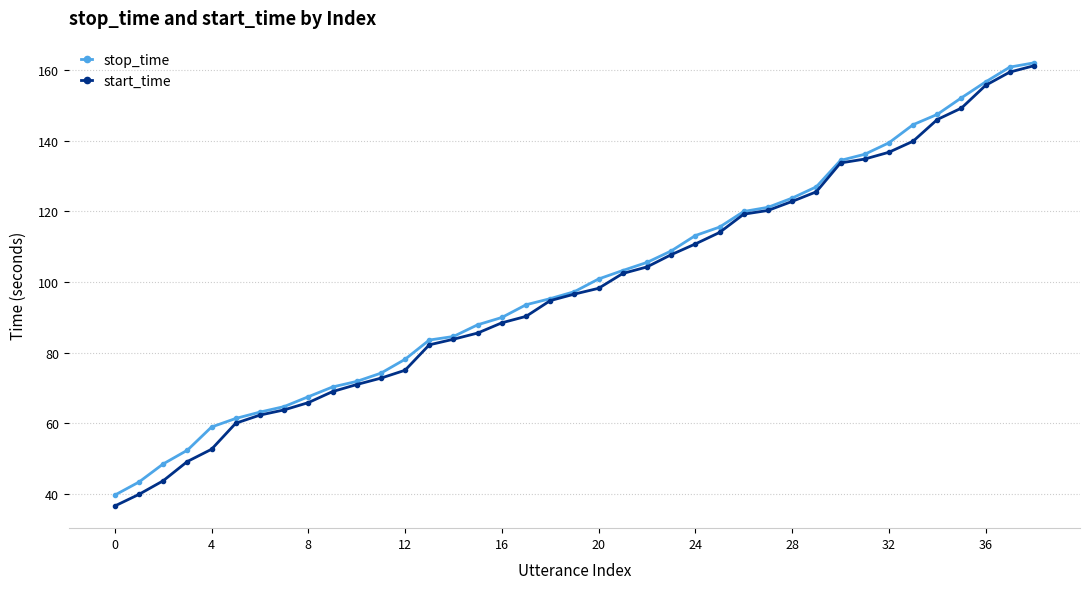

What is the difference between the maximum and minimum values in the start_time series?

124.7